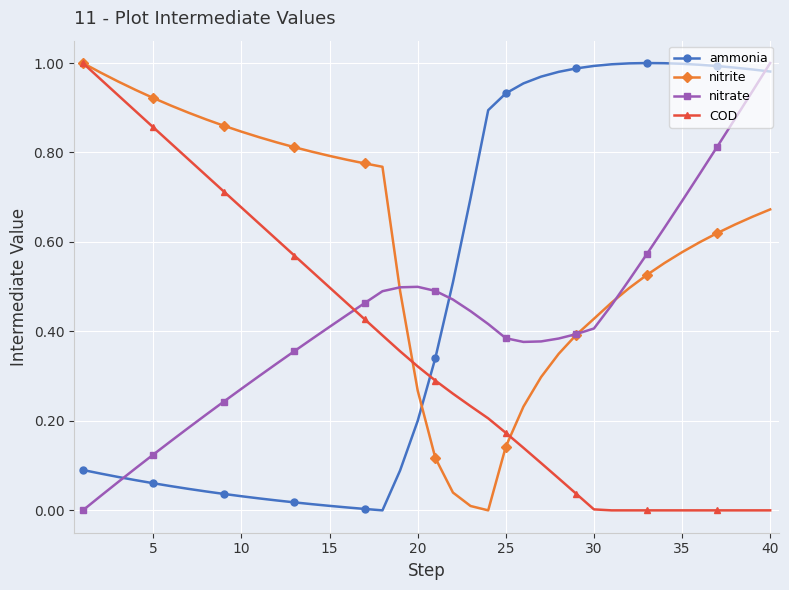

Rank the series by their average value, from highest to lowest.

nitrite, ammonia, nitrate, COD